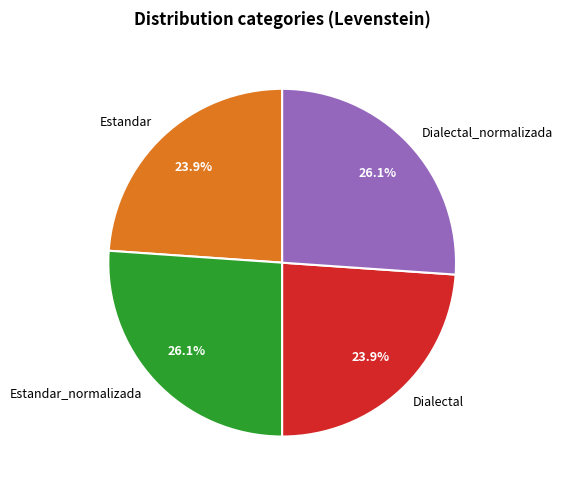

What is the total percentage of Estandar and Dialectal_normalizada?

50.0%